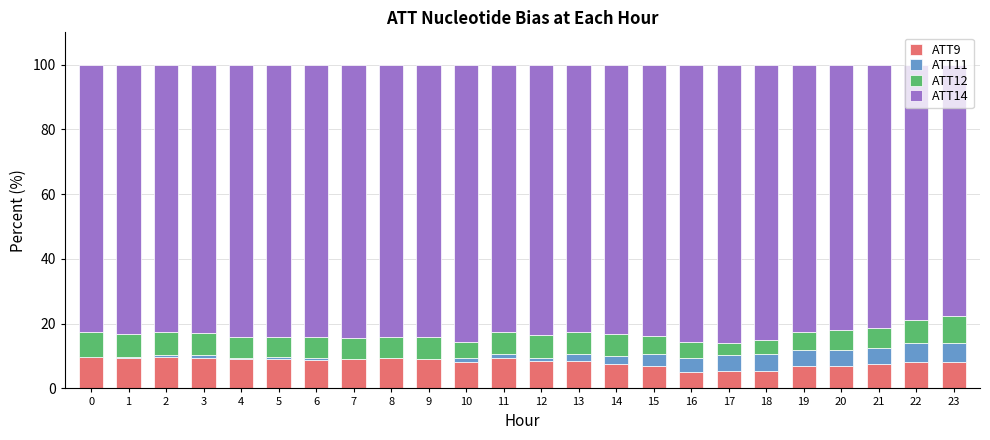

Between 6 and 14, which series saw the biggest shift?

ATT11